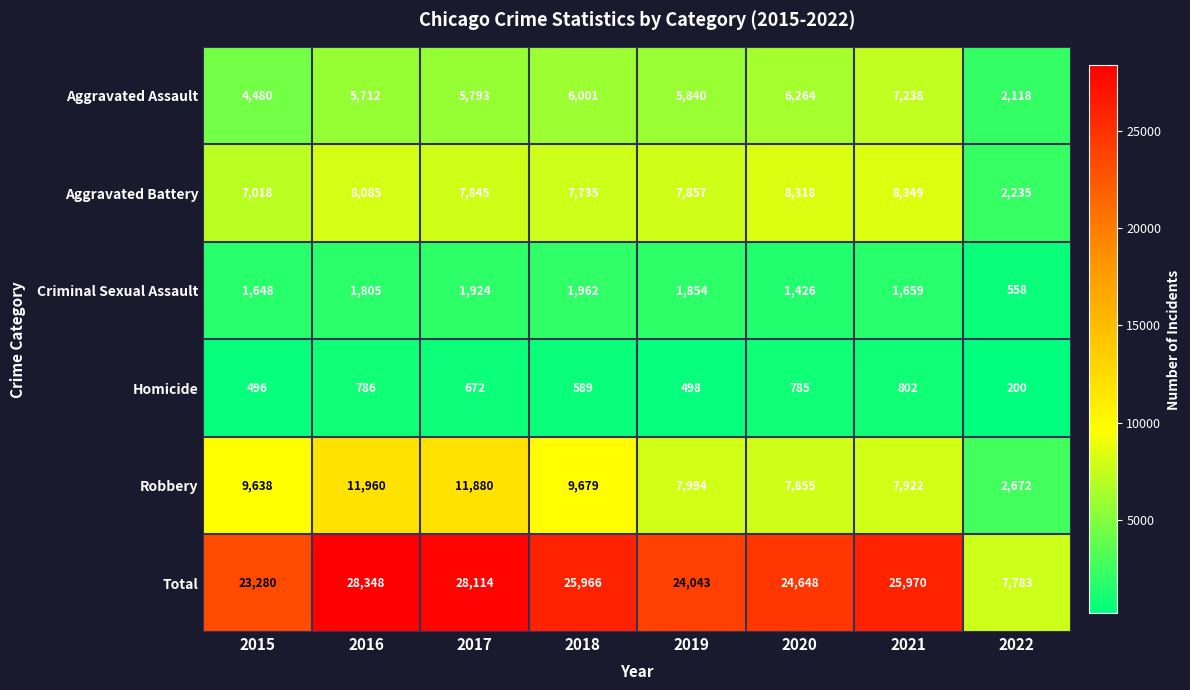

What is the difference between the second highest and second lowest values in the Robbery series?

4025